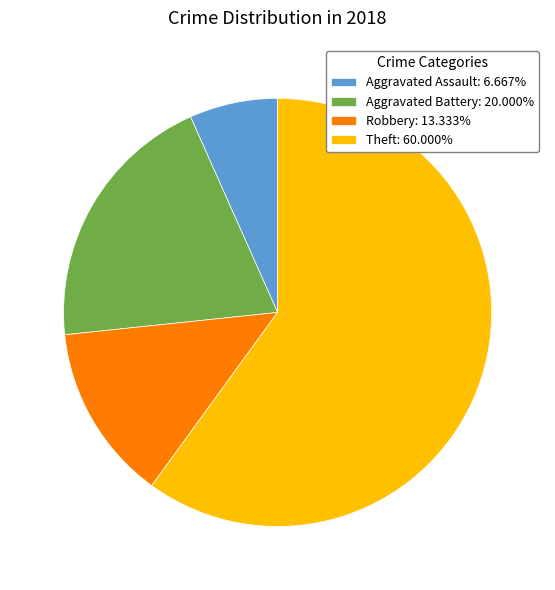

How many segments does this pie chart have?

4